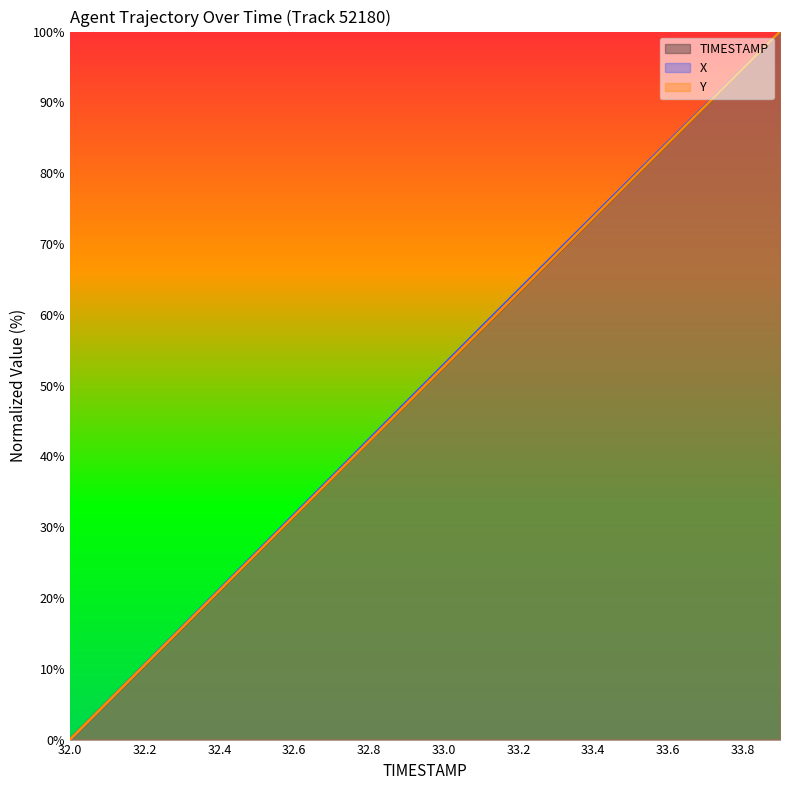

True or false: TIMESTAMP (line) and X (line) cross at least once.

False